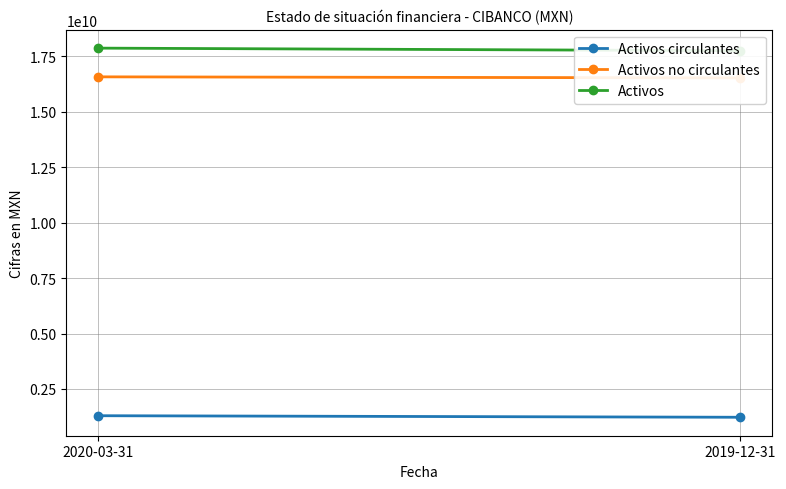

Reading left to right, transcribe all the data shown in this chart.

Activos circulantes: 2020-03-31=1294062000	2019-12-31=1224316000
Activos no circulantes: 2020-03-31=16568713000	2019-12-31=16522084000
Activos: 2020-03-31=17862775000	2019-12-31=17746400000